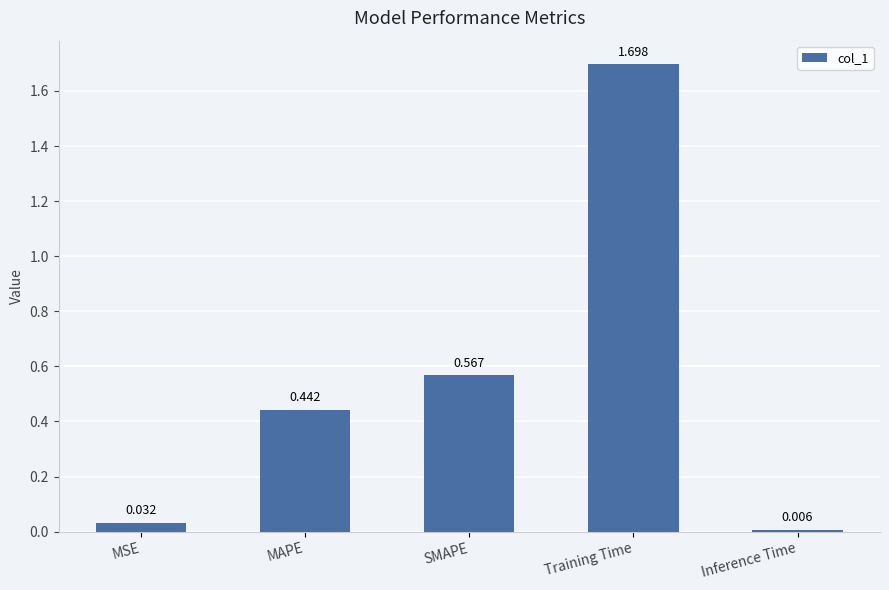

Which category has the lowest value across all series?

Inference Time